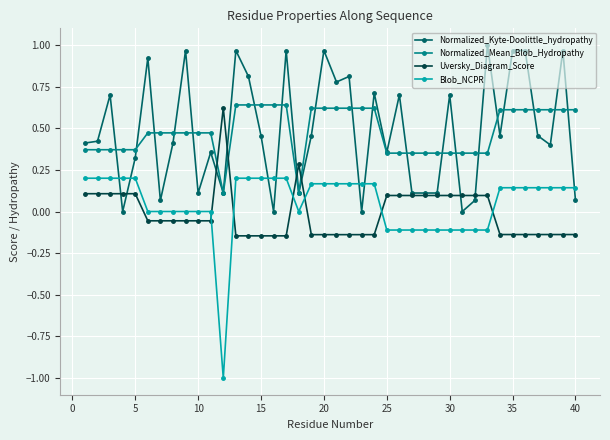

True or false: Normalized_Mean_Blob_Hydropathy and Blob_NCPR cross at least once.

False